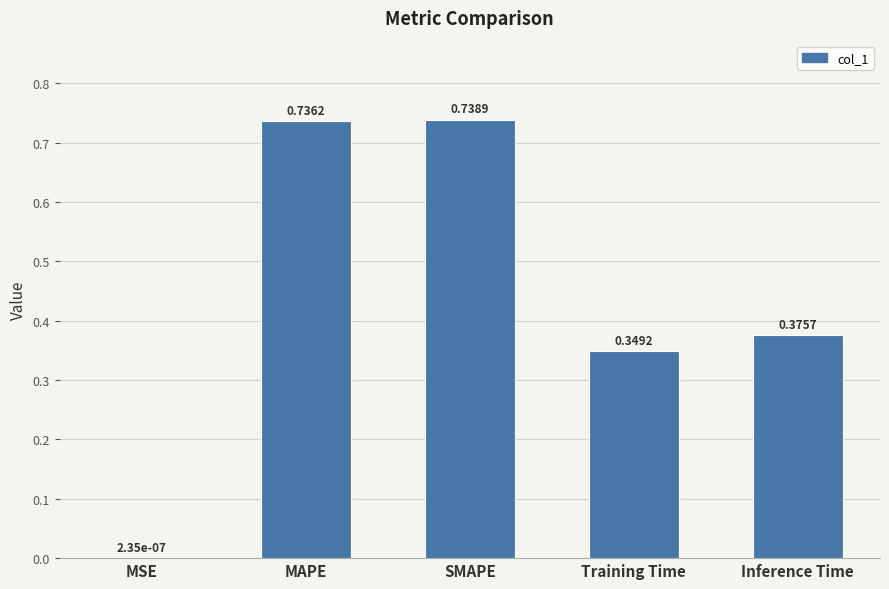

What is the sum of the values at MAPE and Training Time?

1.1